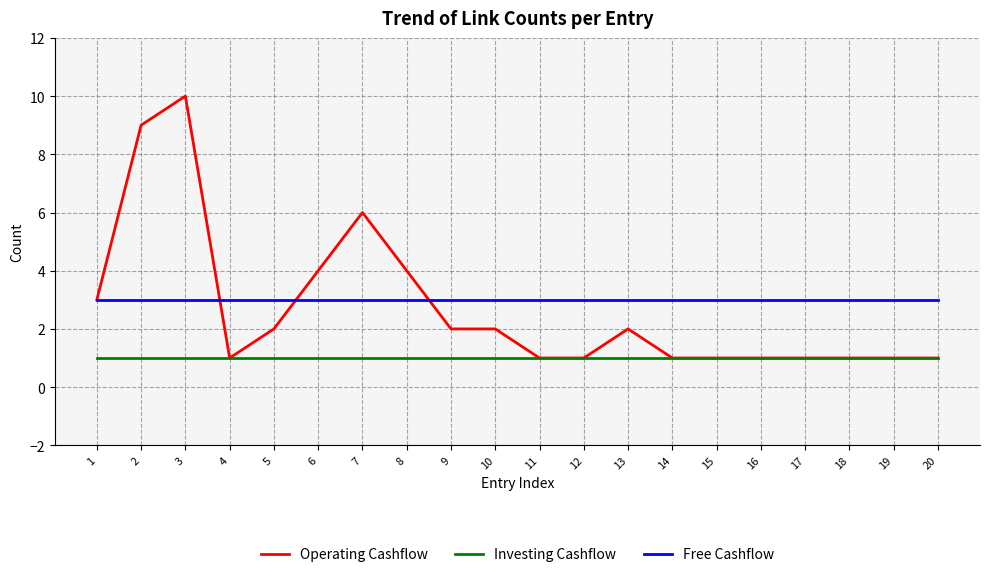

What is the maximum value shown in the chart?

10